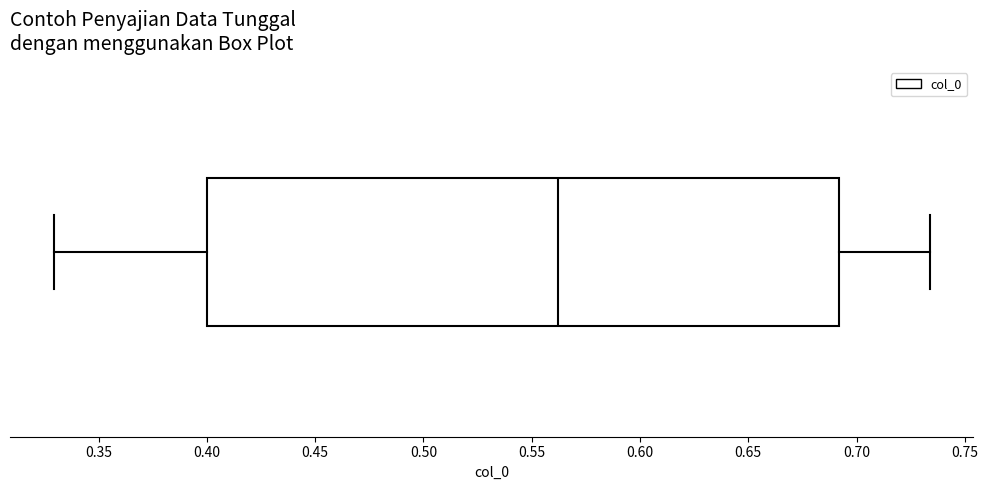

Read this box plot against the x-axis: the position of the median line, the range covered by the box, and the ends of both whiskers. The values are not printed on the chart, so give them approximately, as read against the axis.

median 0.560, box 0.400 to 0.690, whiskers 0.330 to 0.735